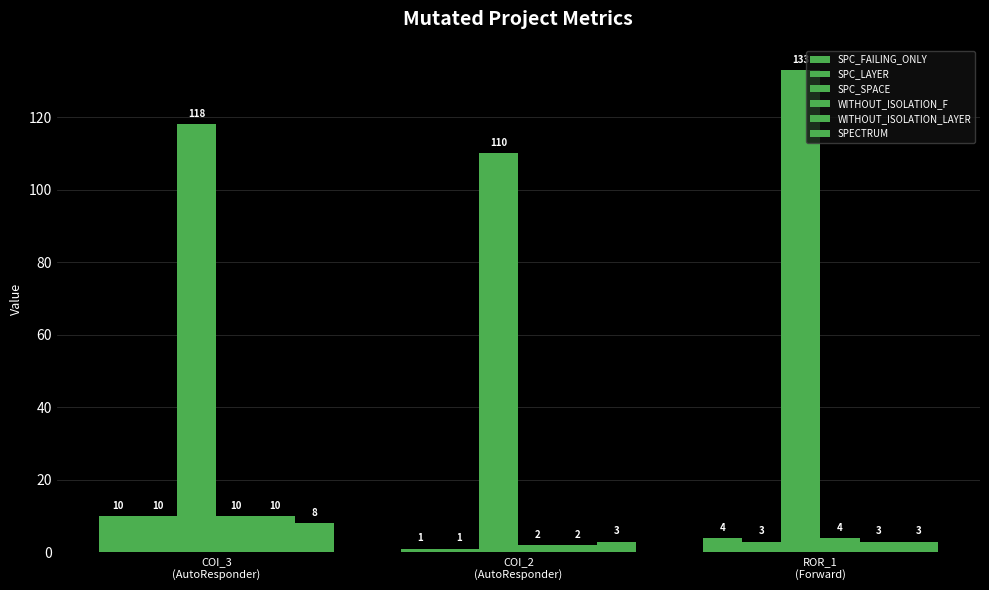

Reading right to left, extract all data points from this chart.

SPC_FAILING_ONLY: 4	1	10
SPC_LAYER: 3	1	10
SPC_SPACE: 133	110	118
WITHOUT_ISOLATION_F: 4	2	10
WITHOUT_ISOLATION_LAYER: 3	2	10
SPECTRUM: 3	3	8